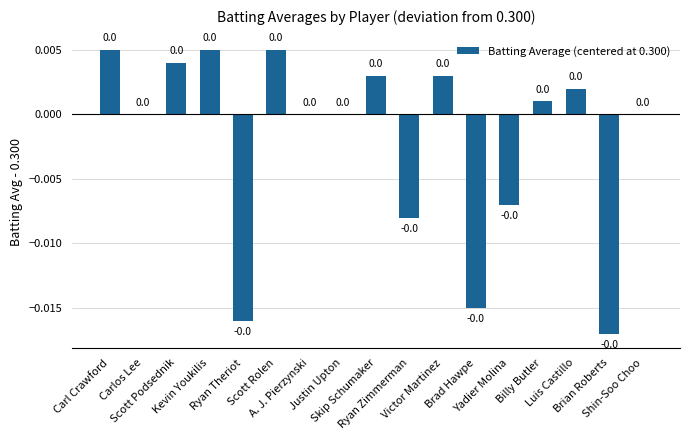

Where does the data first go above 0?

Carl Crawford